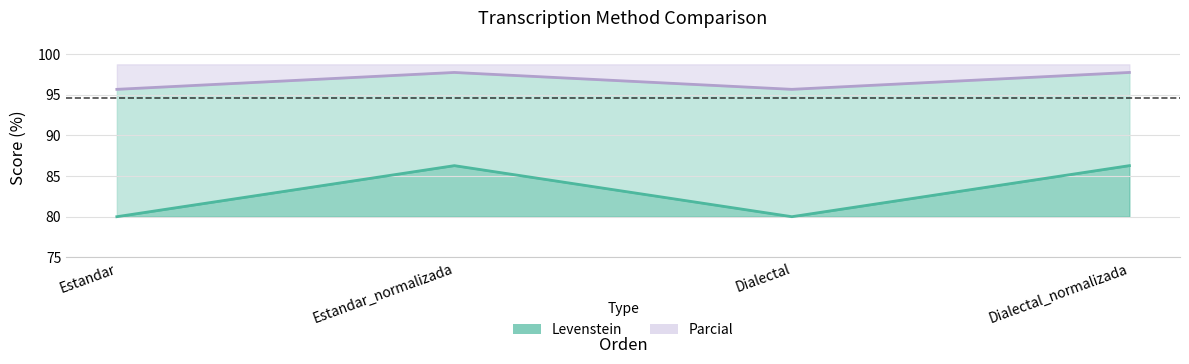

Rank the series by their maximum value, from lowest to highest.

Levenstein, Parcial